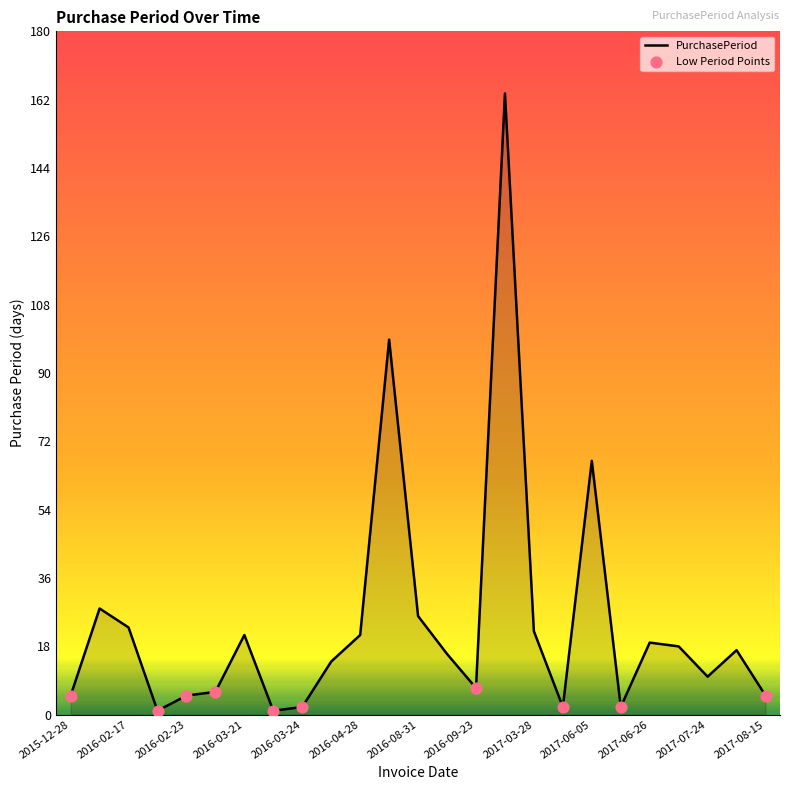

What is the difference between the maximum and minimum values?

163